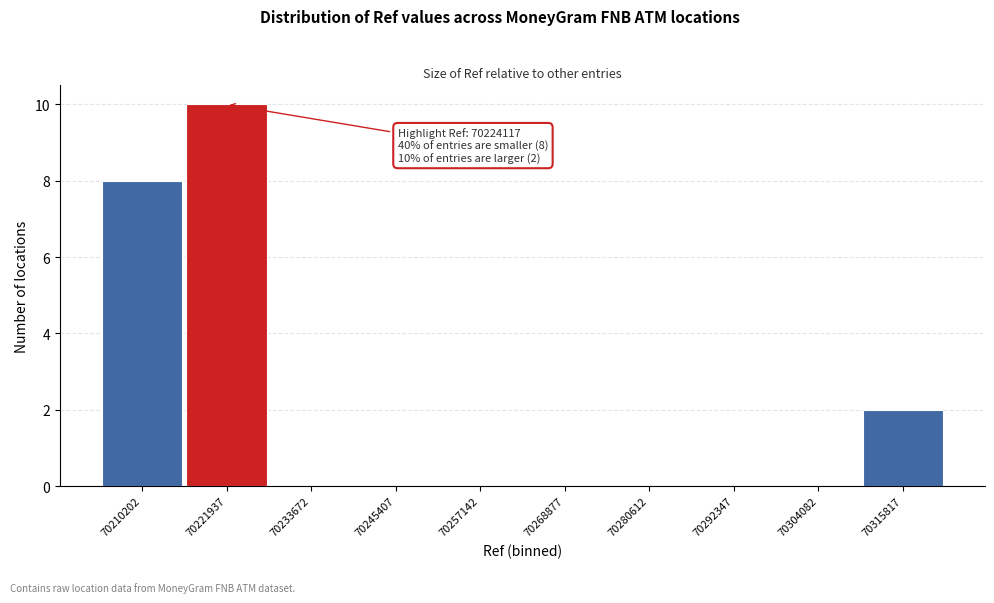

Reading left to right, transcribe all the data shown in this chart.

70210202=8	70221937=10	70233672=0	70245407=0	70257142=0	70268877=0	70280612=0	70292347=0	70304082=0	70315817=2